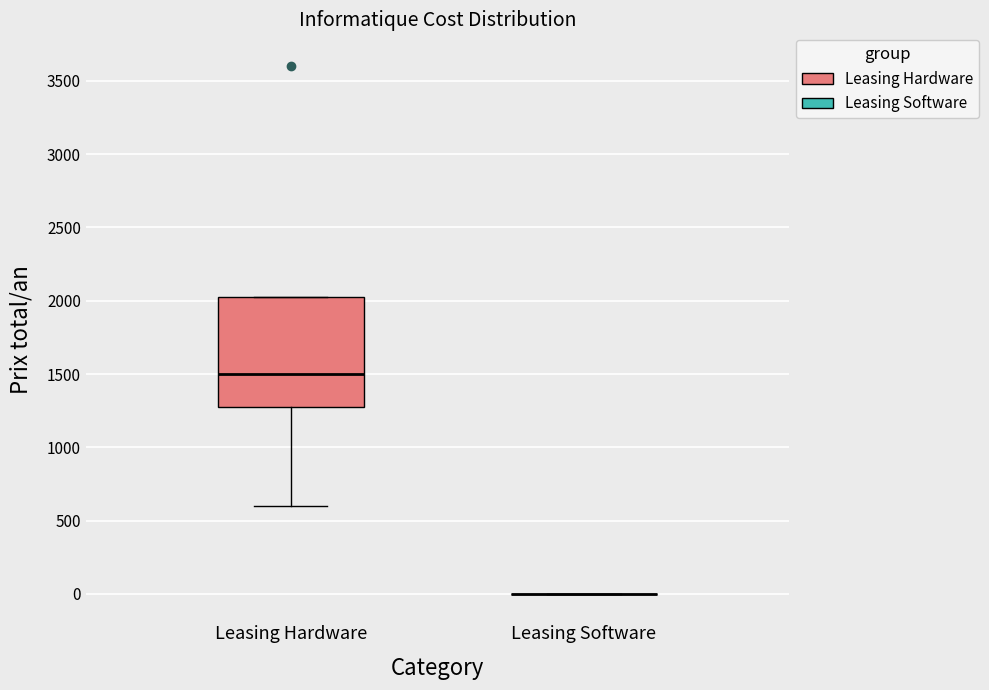

Reading left to right, transcribe this box plot: for each box, give where its median line is, the range the box spans, and where its two whiskers end, as read against the y-axis. The values are not printed on the chart, so give them approximately, as read against the axis.

Leasing Hardware: median 1500, box 1300 to 2050, whiskers 600 to 2050
Leasing Software: box collapsed to a line at 0, whiskers 0 to 0